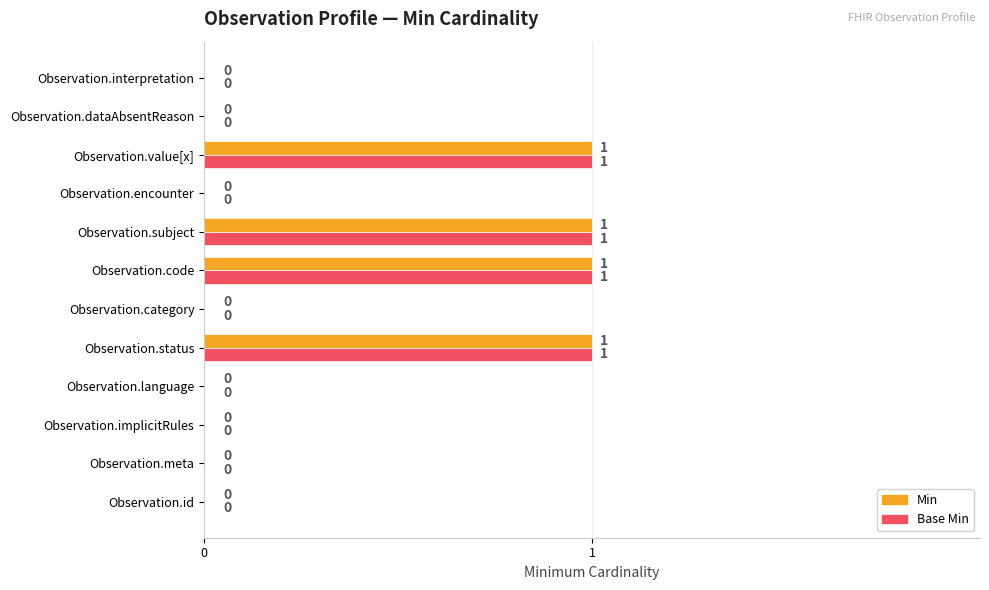

True or false: Base Min has a value of 0 at Observation.encounter.

True